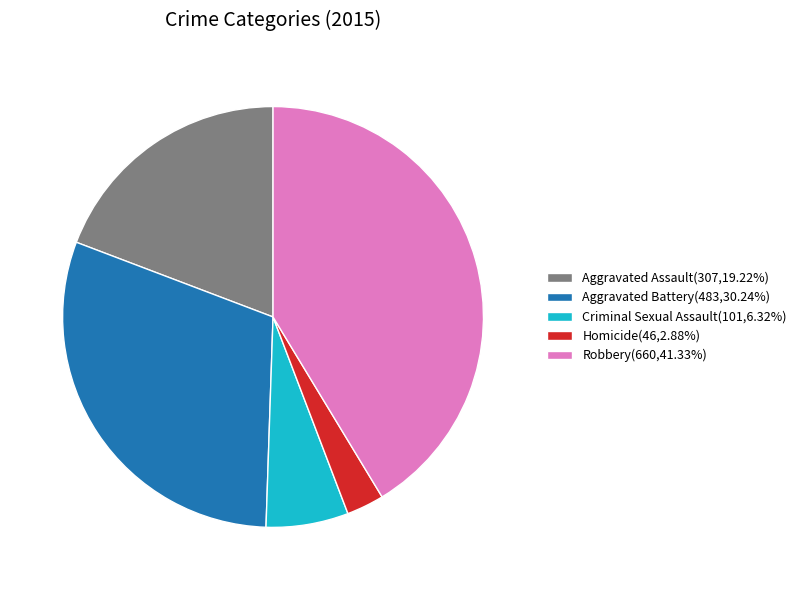

Combined, do Homicide(46,2.88%) and Criminal Sexual Assault(101,6.32%) account for over 50%?

No